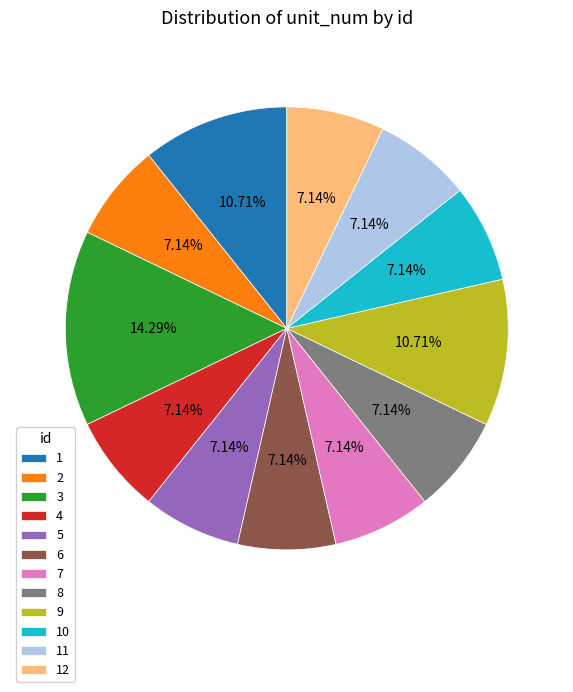

Does 9 represent more than half of the total?

No